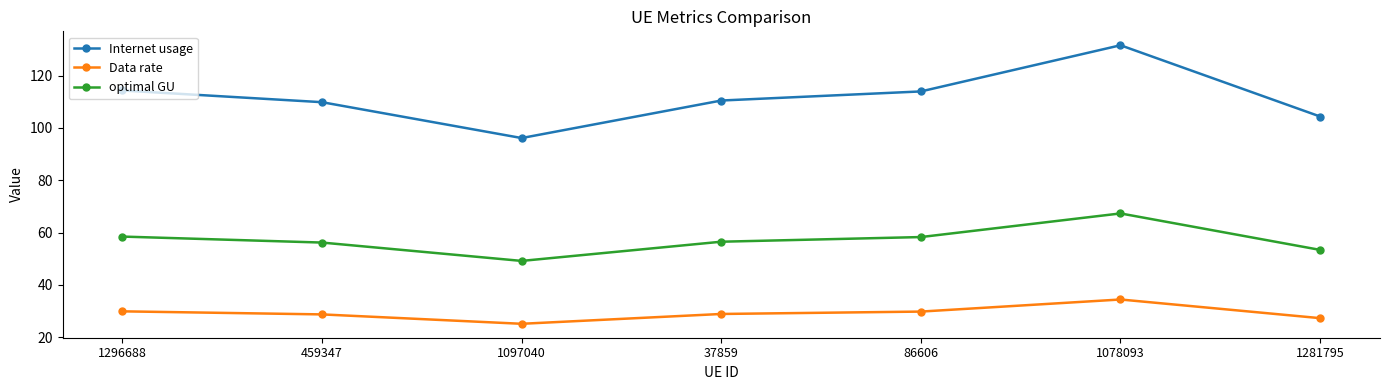

Is the value of Internet usage at 1281795 greater than the value of optimal GU at 1281795?

Yes